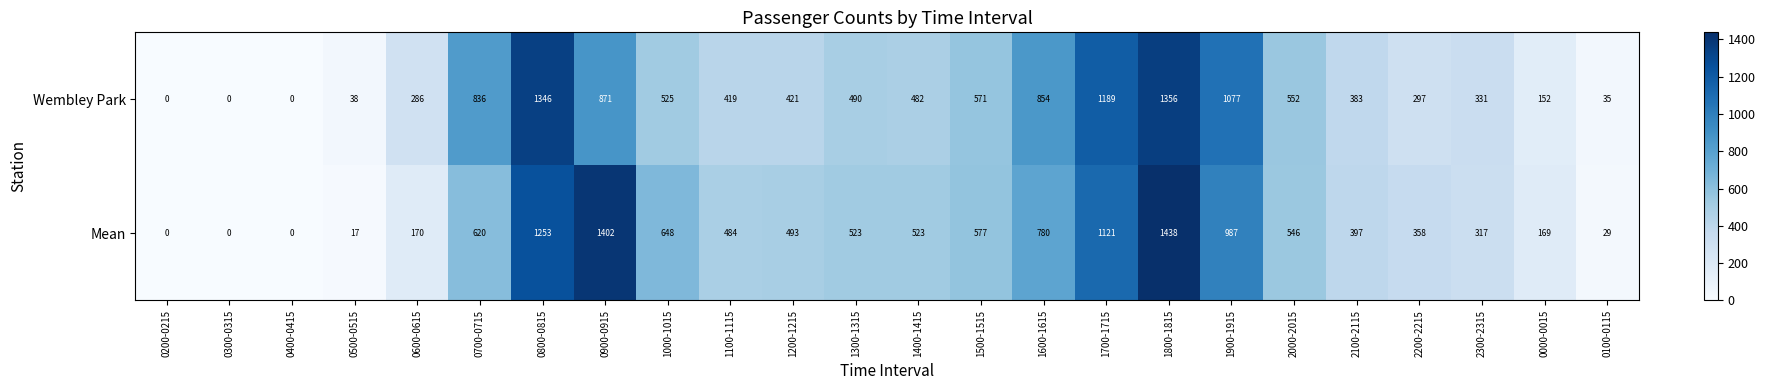

Rank the series by their average value, from lowest to highest.

Wembley Park, Mean